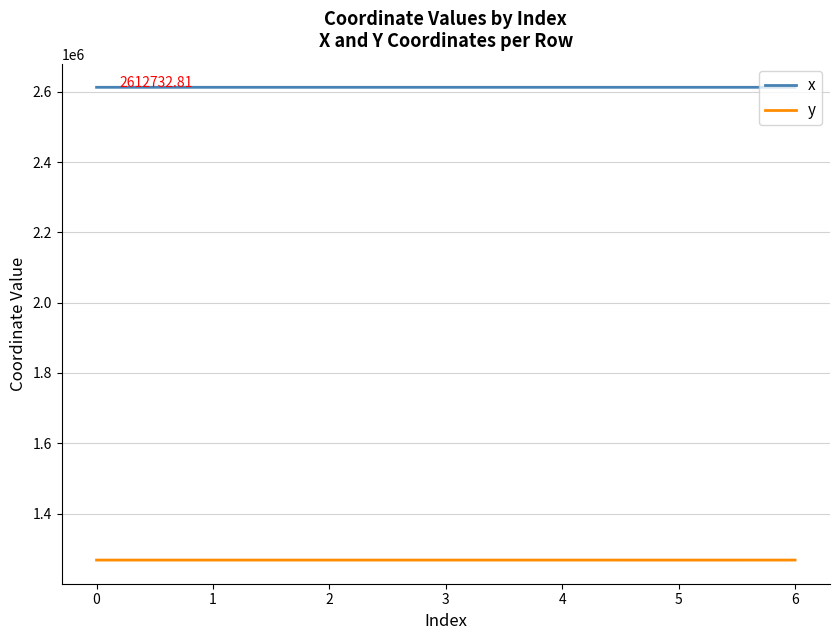

List the series in order of their peak value, lowest first.

y, x